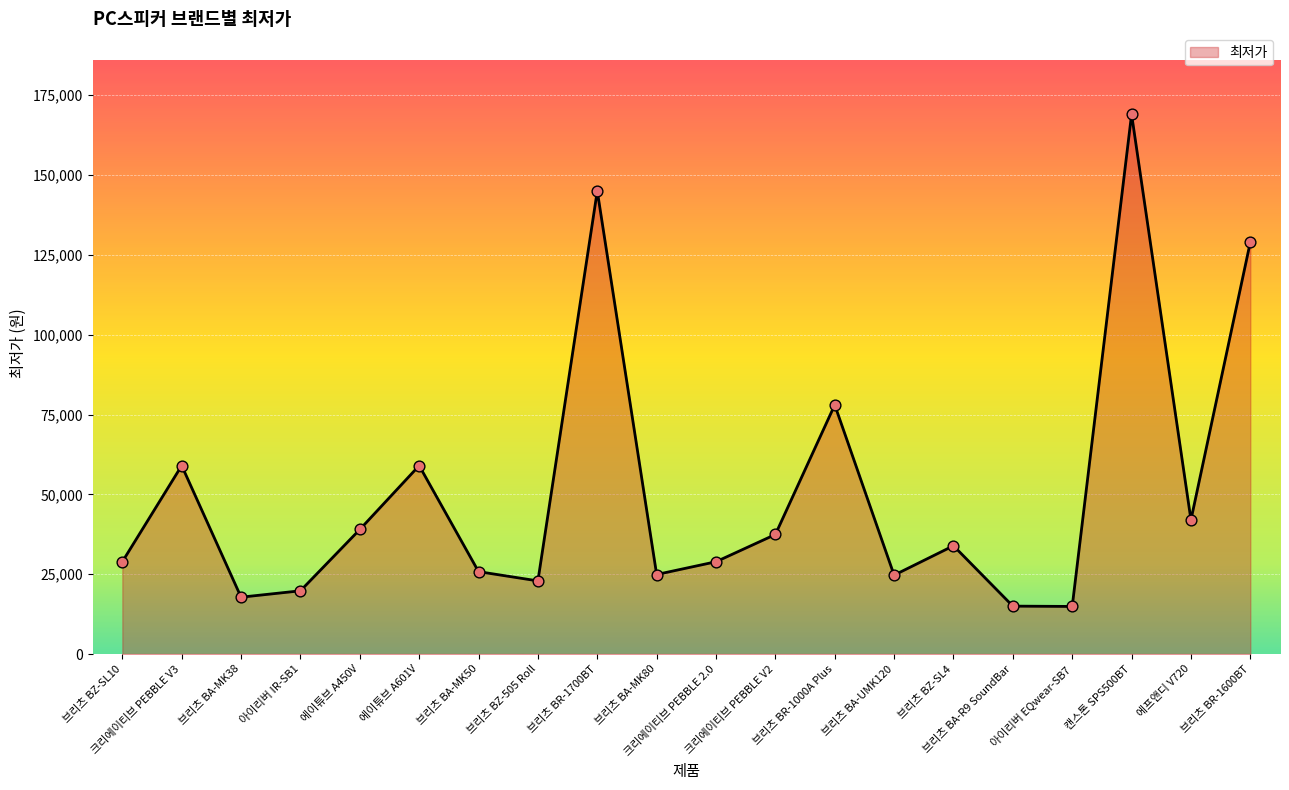

What is the ratio of the value at 브리츠 BR-1700BT to the value at 크리에이티브 PEBBLE 2.0?

5.0